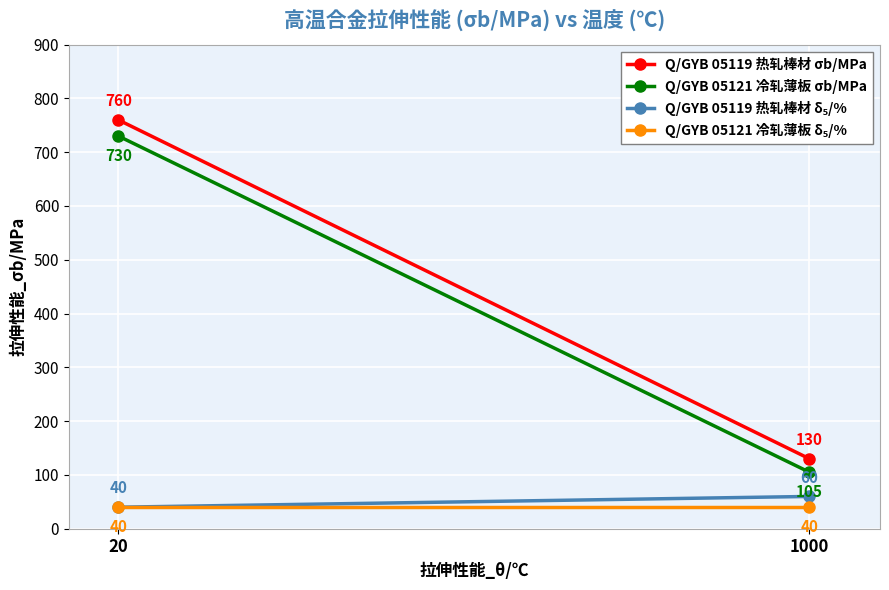

At which label does Q/GYB 05119 热轧棒材 σb/MPa reach its peak?

20